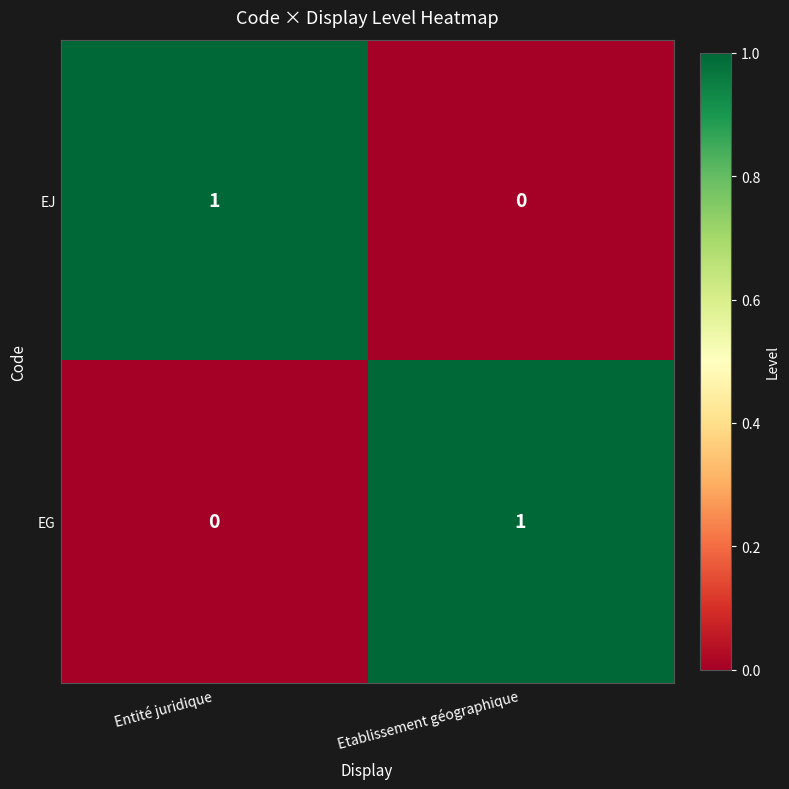

List the labels in order of EJ value, smallest first.

Etablissement géographique, Entité juridique